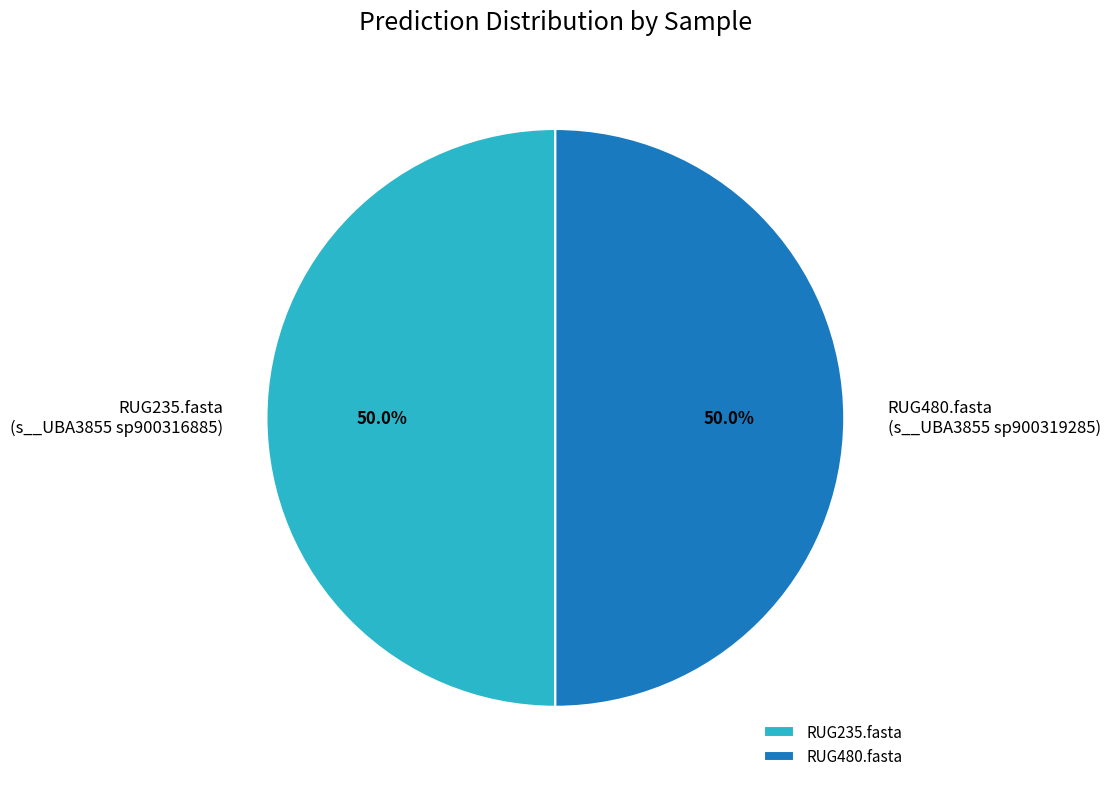

To the nearest percent, what is the combined percentage of RUG235.fasta and RUG480.fasta?

100%